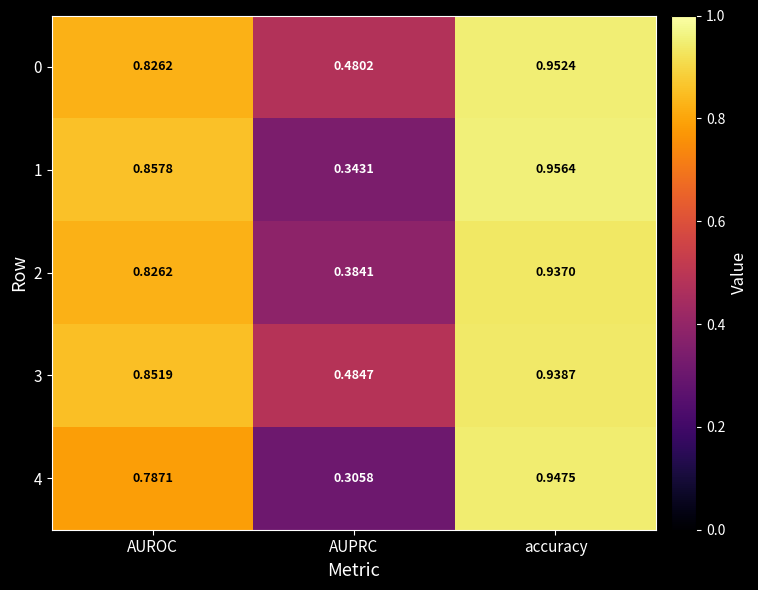

At which category is the sum across all series the highest?

accuracy